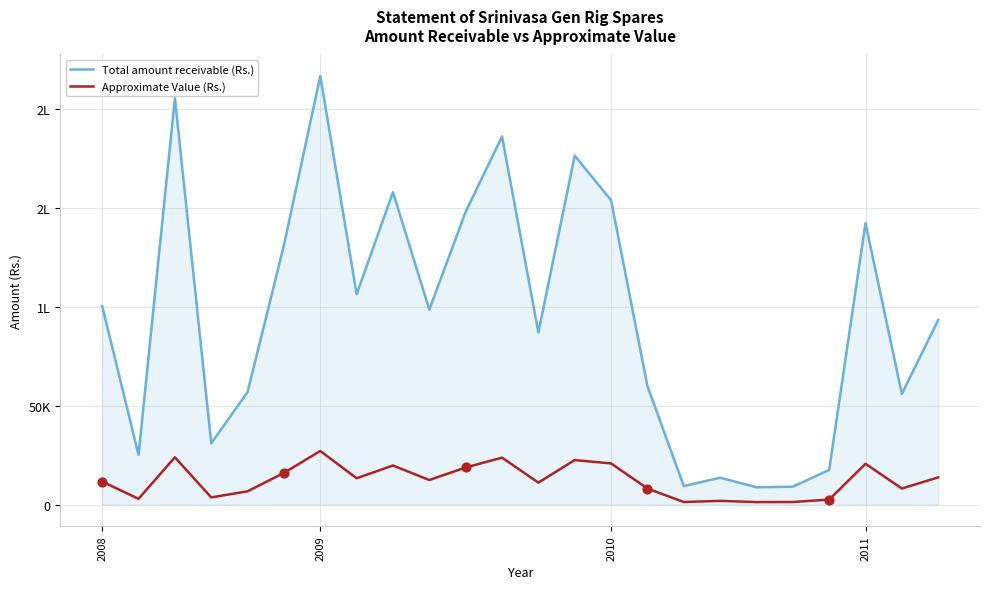

What are all the series names shown in the legend?

Total amount receivable (Rs.), Approximate Value (Rs.)